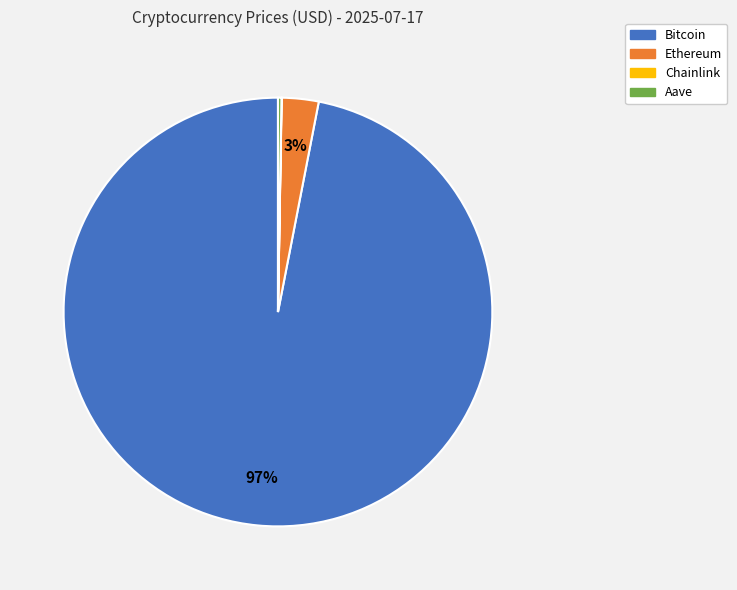

Combined, do Bitcoin and Ethereum account for over 50%?

Yes